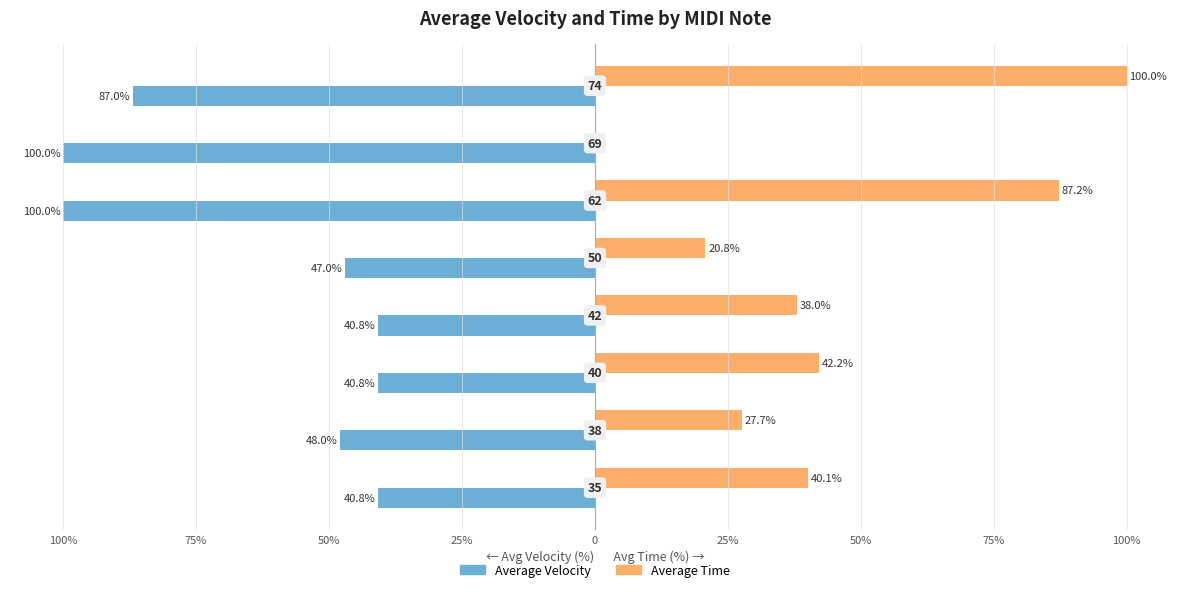

Rank the series by their maximum value, from highest to lowest.

Average Time, Average Velocity